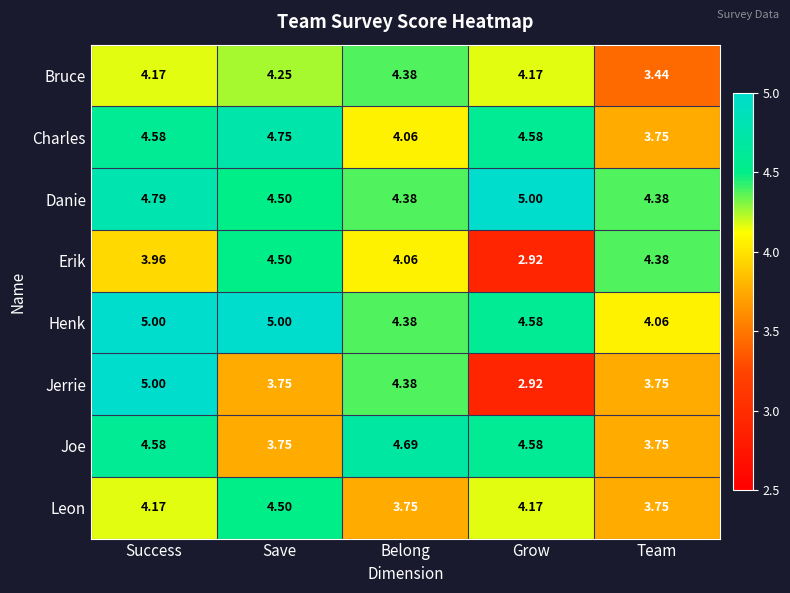

Which series has the largest total across all categories?

Danie